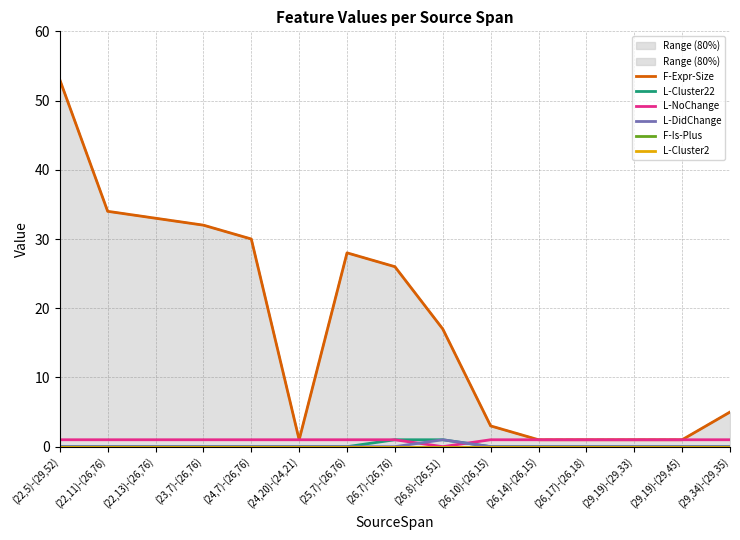

Which series changed the most between (23,7)-(26,76) and (26,17)-(26,18)?

F-Expr-Size